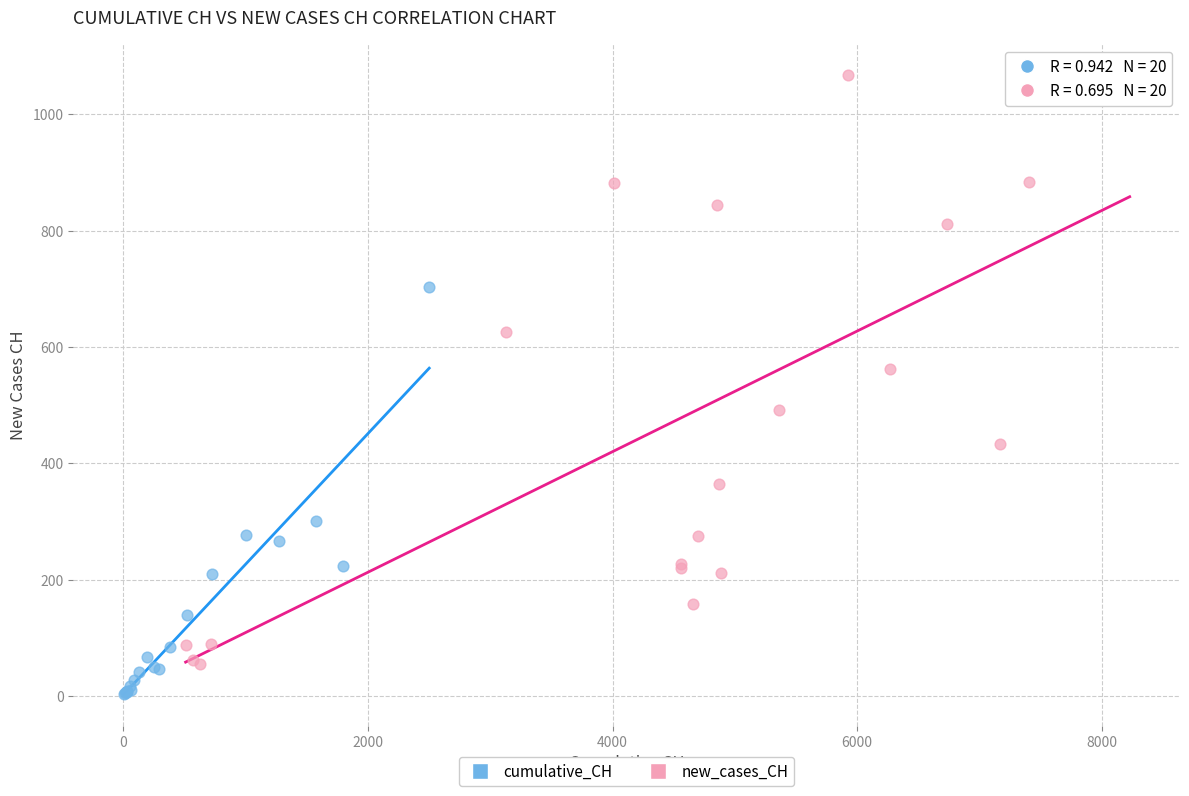

Which series reaches the maximum Y coordinate?

new_cases_CH